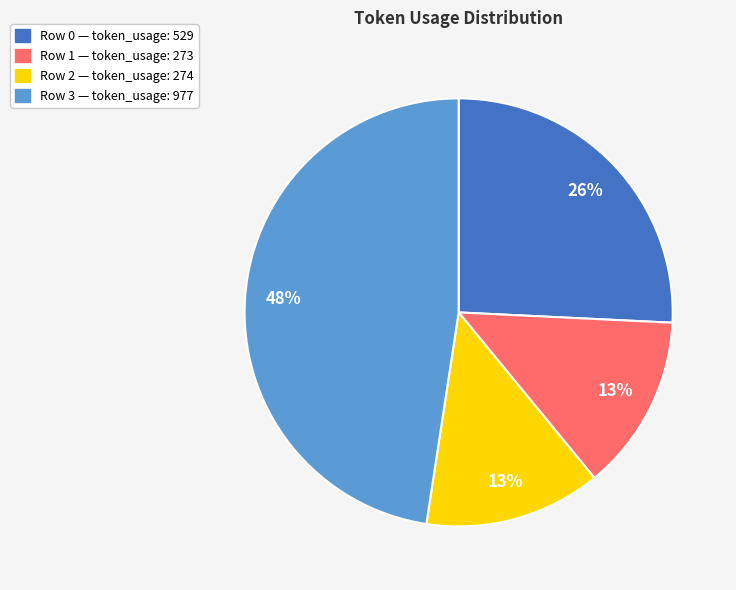

Count the number of slices in the pie.

4